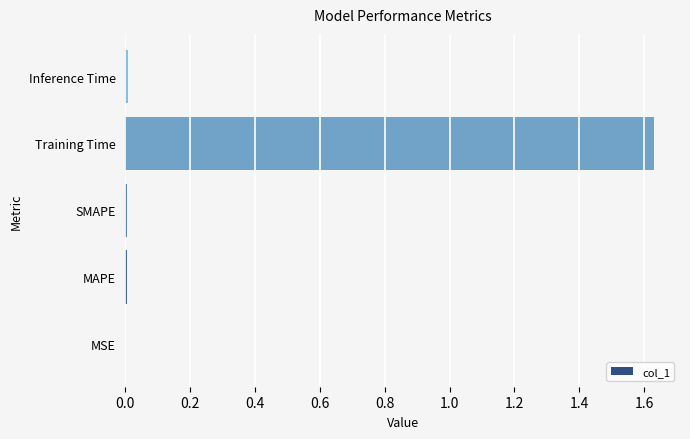

Which label corresponds to the largest value in the chart?

Training Time